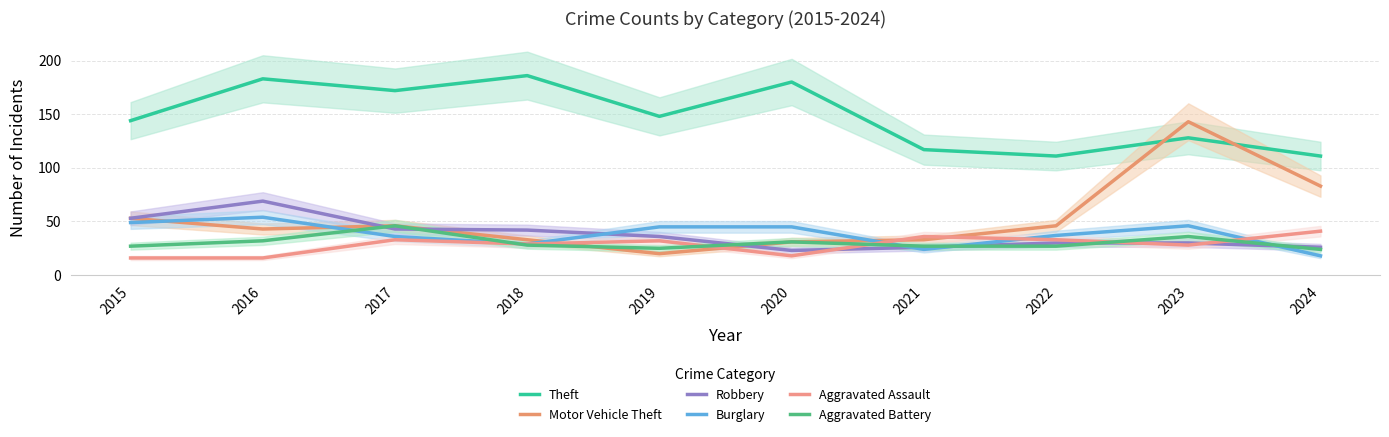

How many values in the Aggravated Battery series are below 28?

5